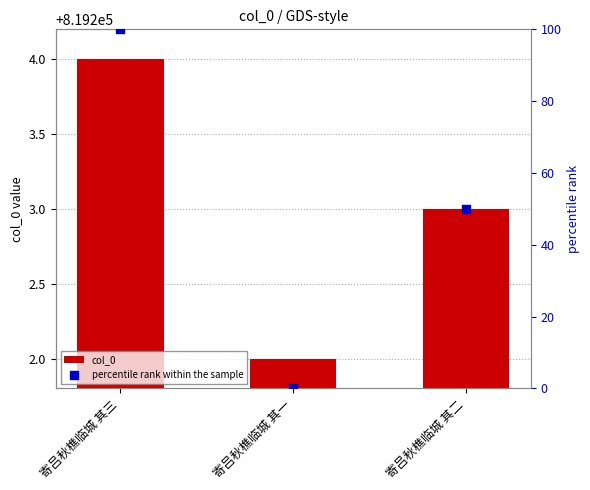

Which series contains the highest Y value?

col_0